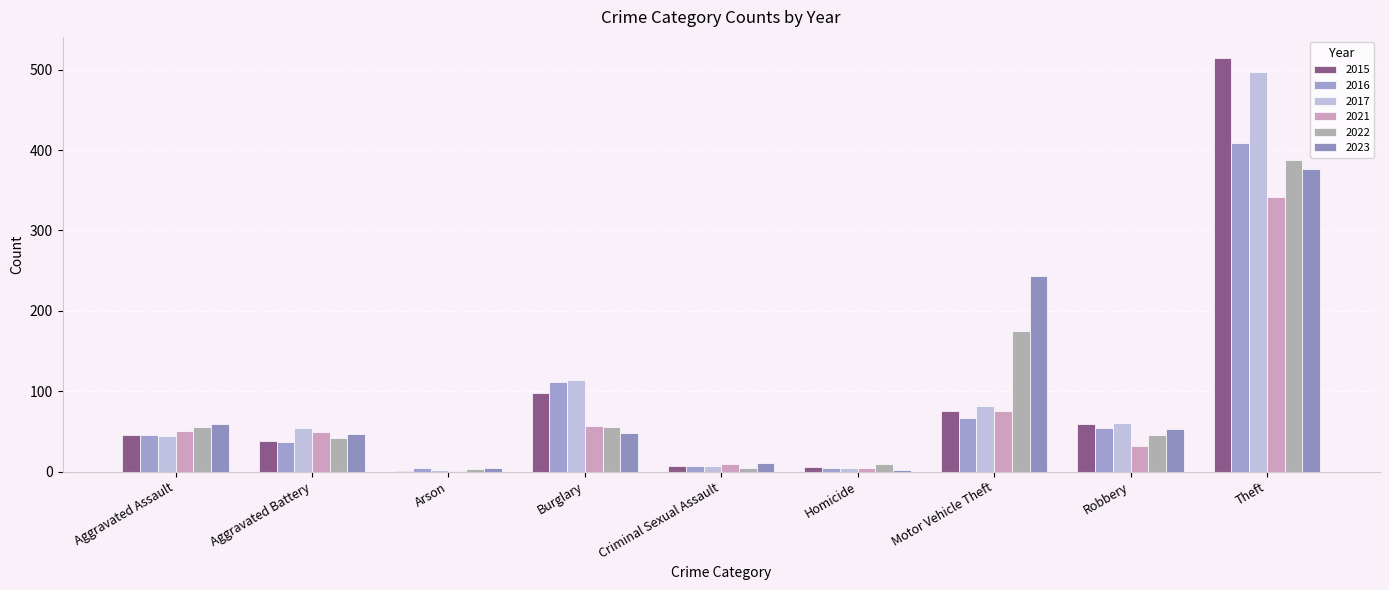

What is the sum of all 2015 values?

845